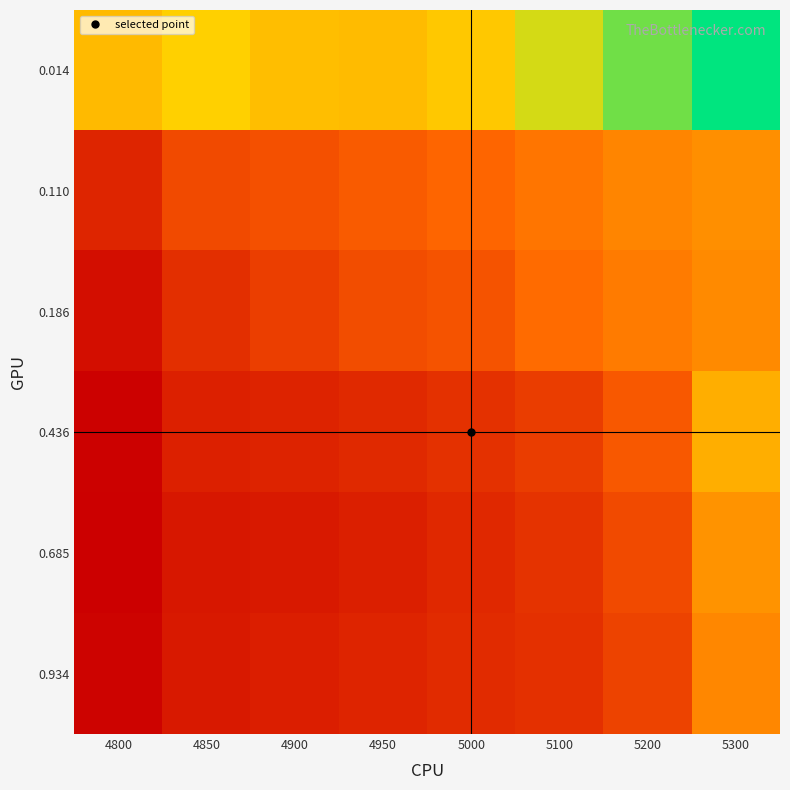

What is the total value across all series at 4950?

0.8